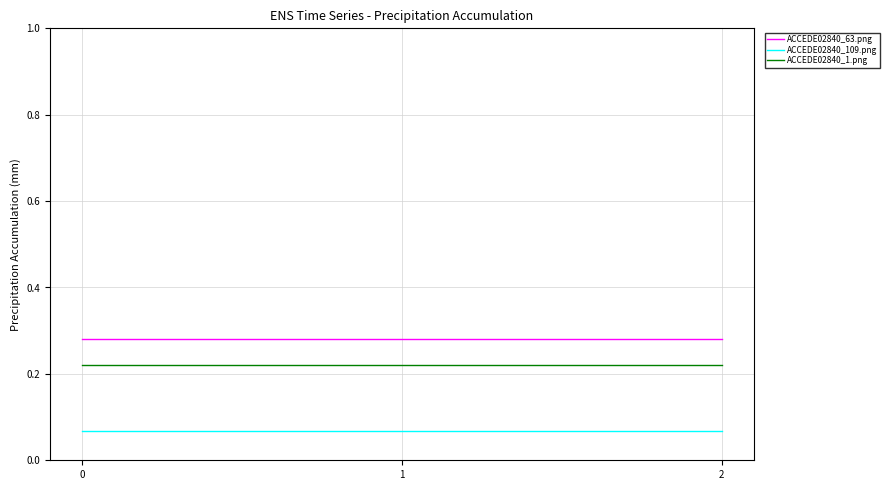

What are all the series names shown in the legend?

ACCEDE02840_63.png, ACCEDE02840_109.png, ACCEDE02840_1.png